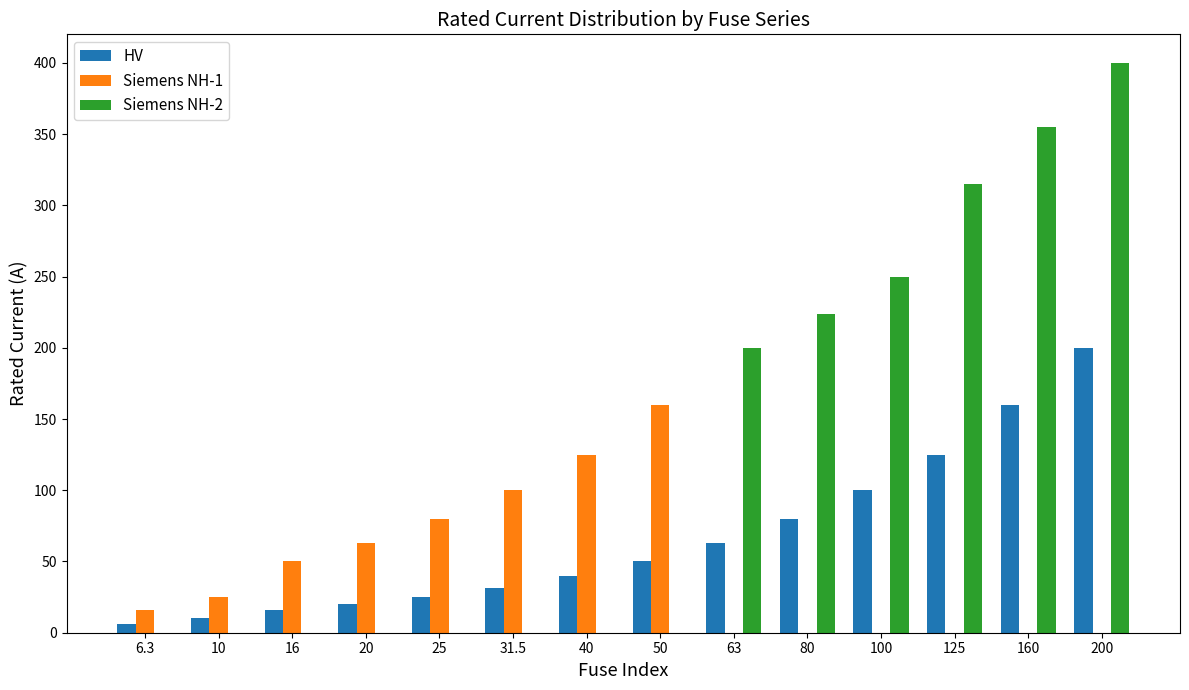

Which category has the highest value across all series?

200